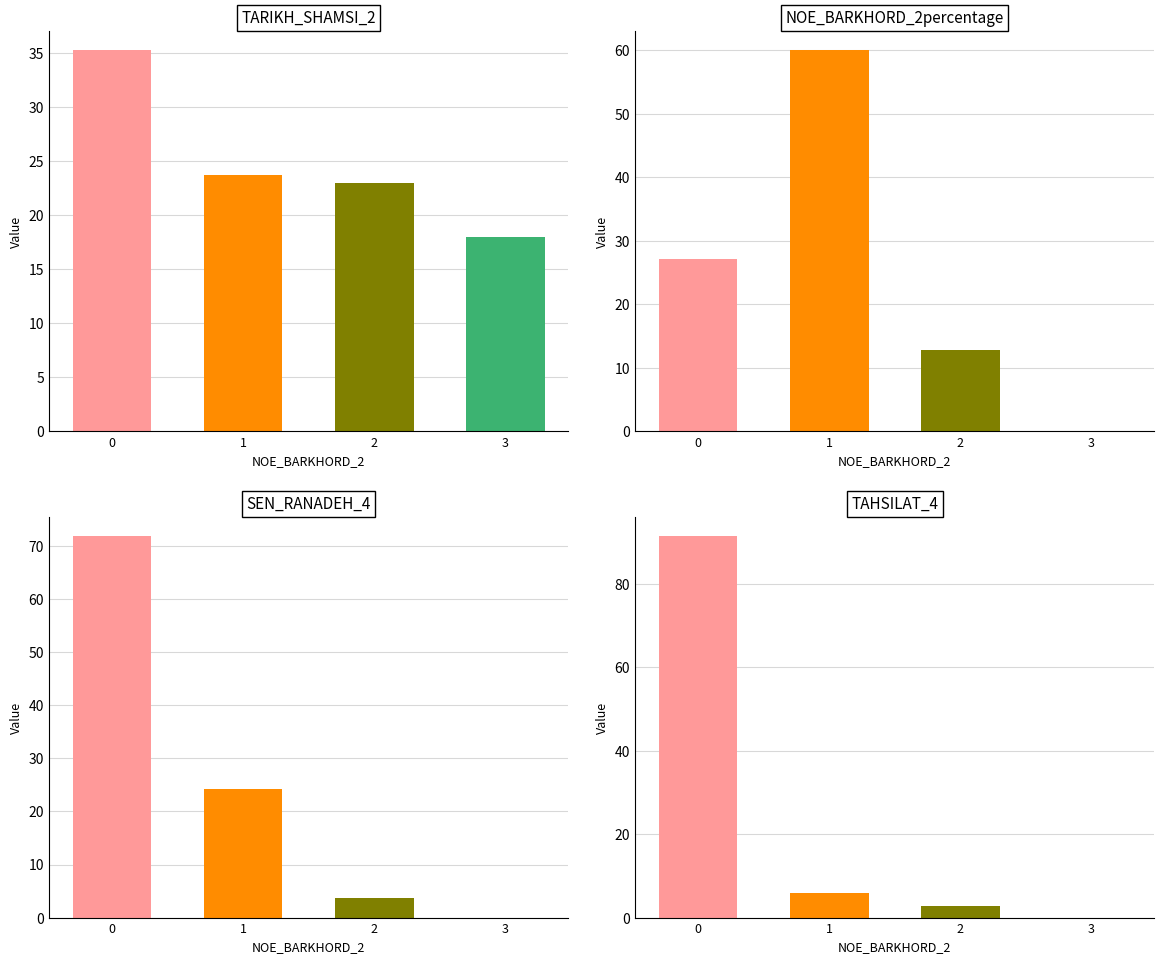

Is it true that TARIKH_SHAMSI_2 equals 52.3 at 0?

False